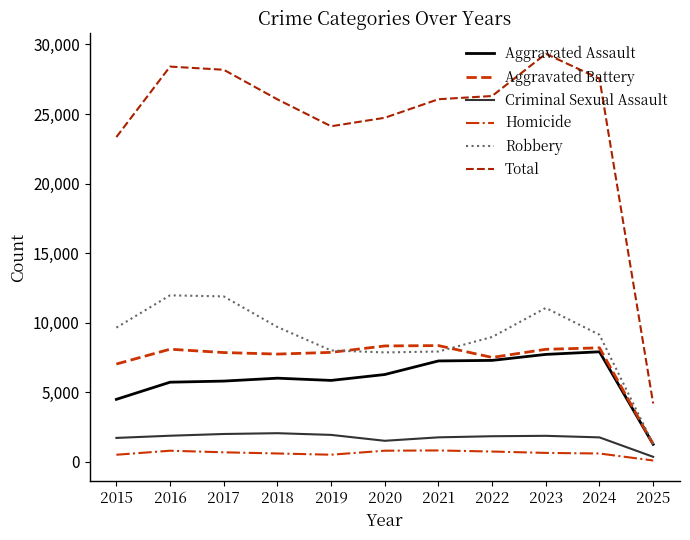

Which series has the widest spread of values?

Total